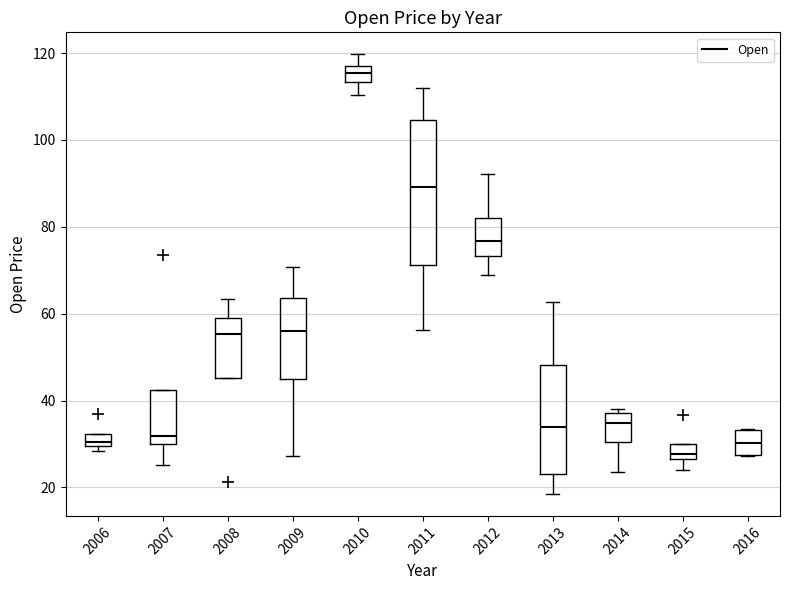

Comparing the boxes themselves (not the whiskers), which one is the tallest?

2011